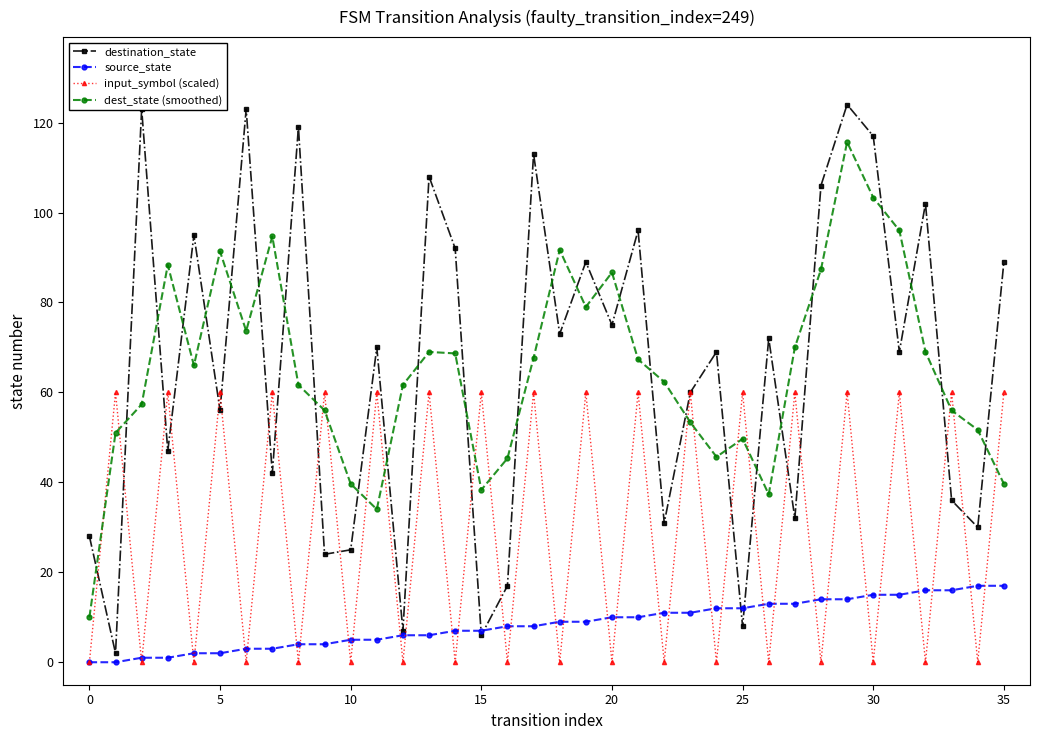

Which series has the largest range (max minus min)?

destination_state